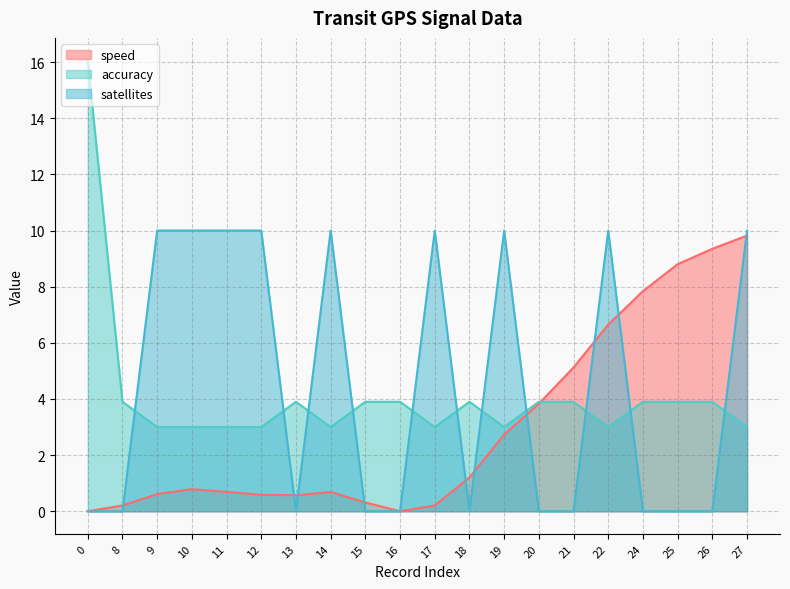

The value of speed at 16 is 0.0. True or false?

True